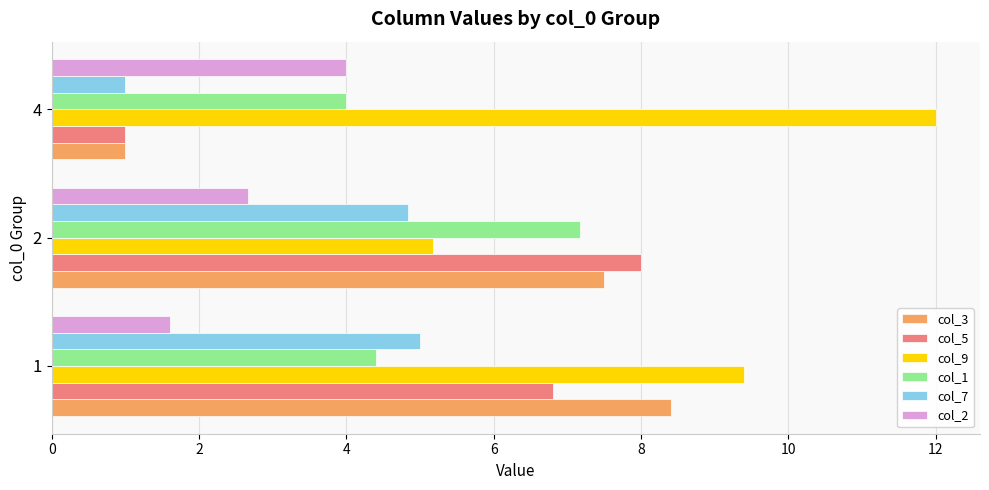

Rank the categories by col_3 value from lowest to highest.

4, 2, 1